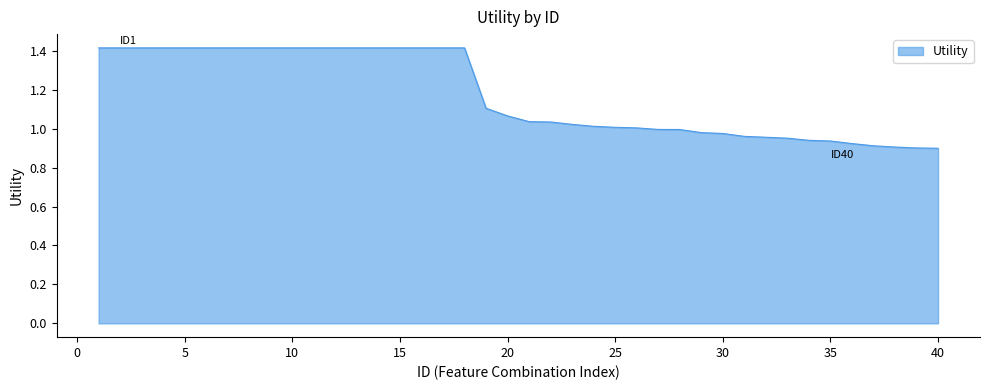

What is the difference between the maximum and second lowest values?

0.5